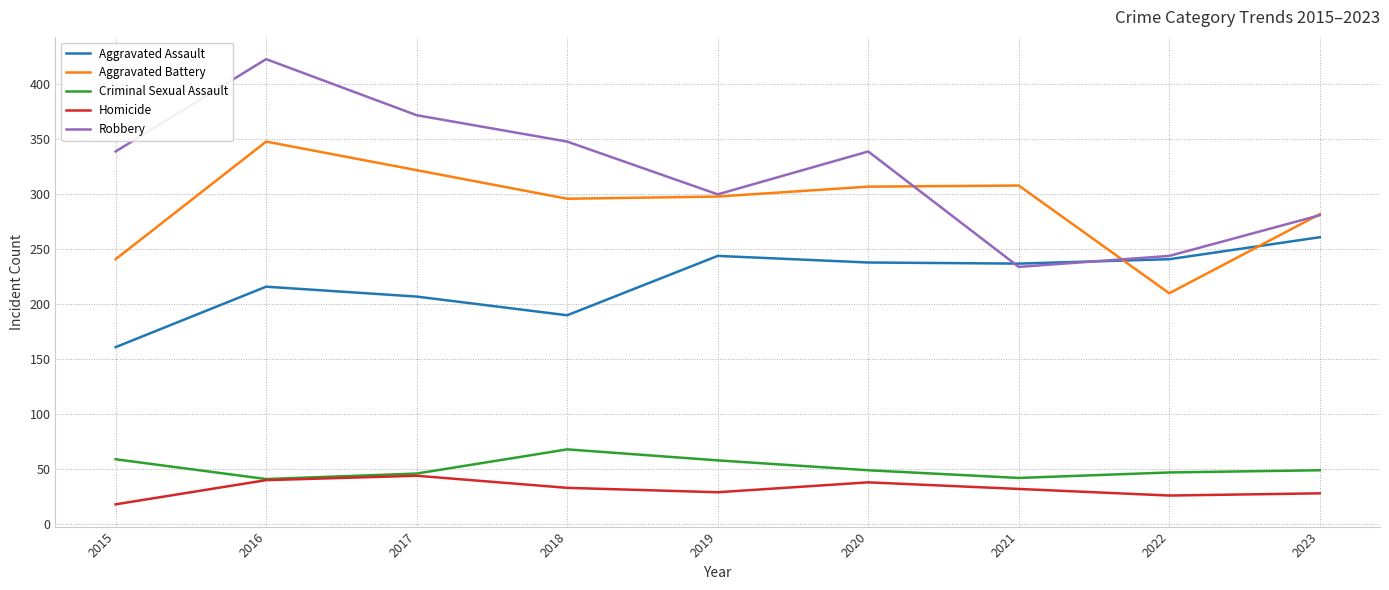

Where is the first local maximum for Robbery?

2016